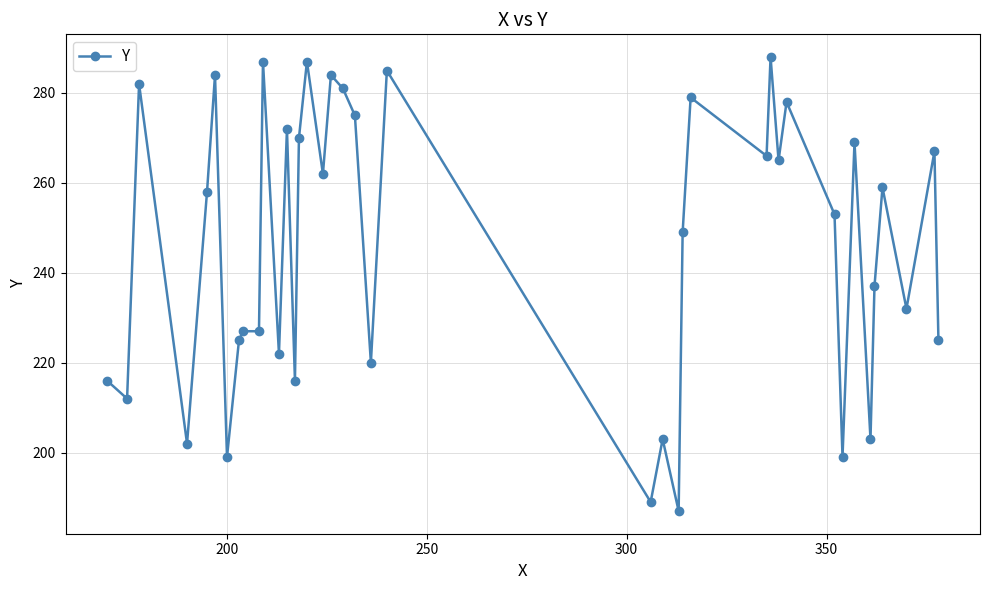

What is the value of the 34th point from the left?

269